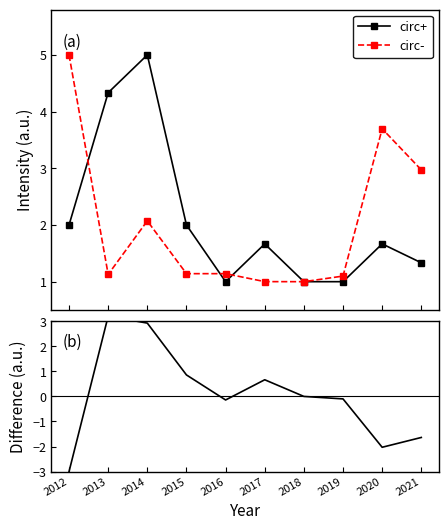

How many lines are shown in the chart?

3